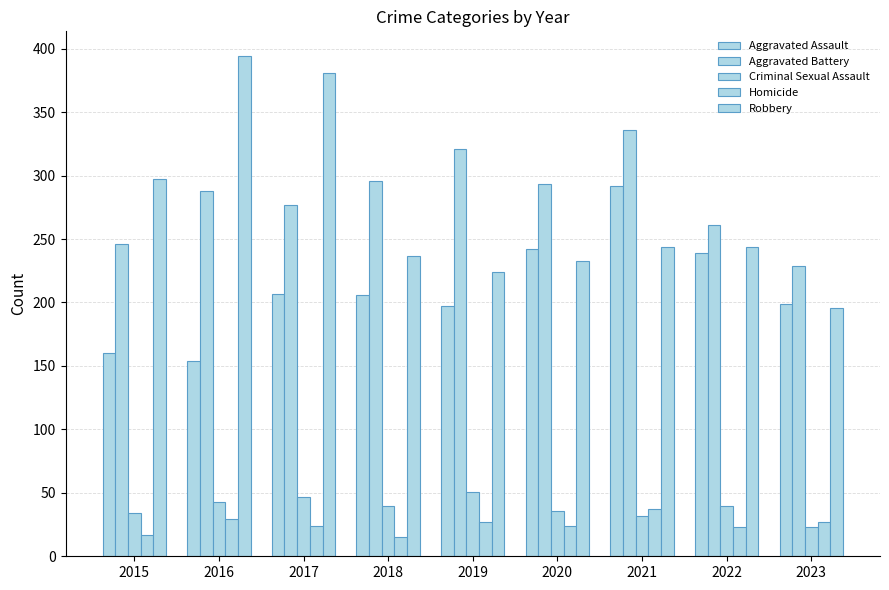

How many categories are shown in the chart?

9